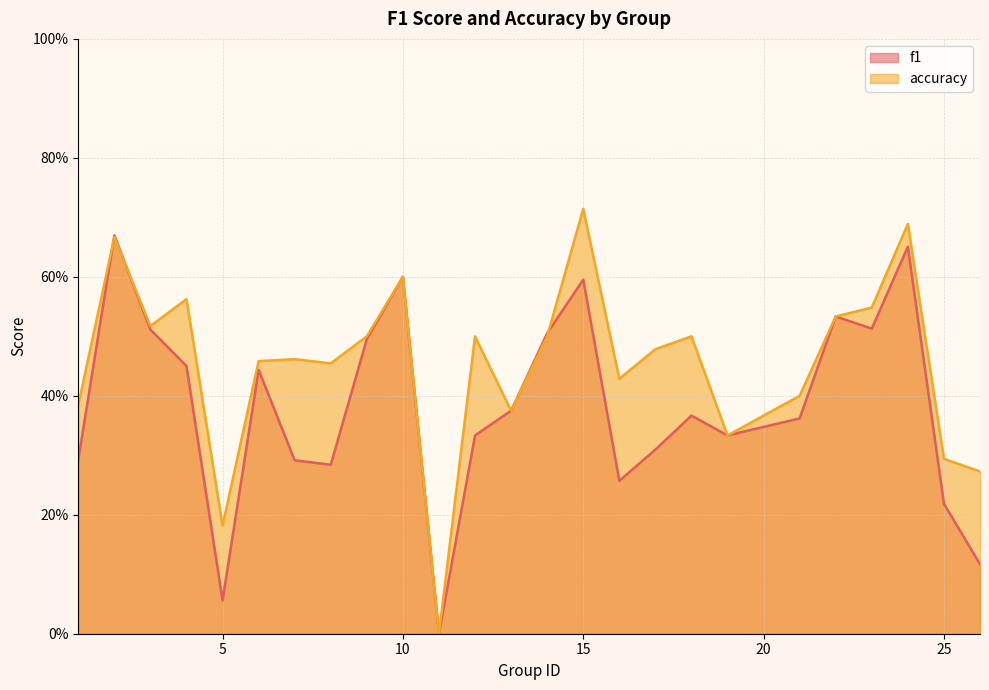

How many times do f1 and accuracy cross each other?

3